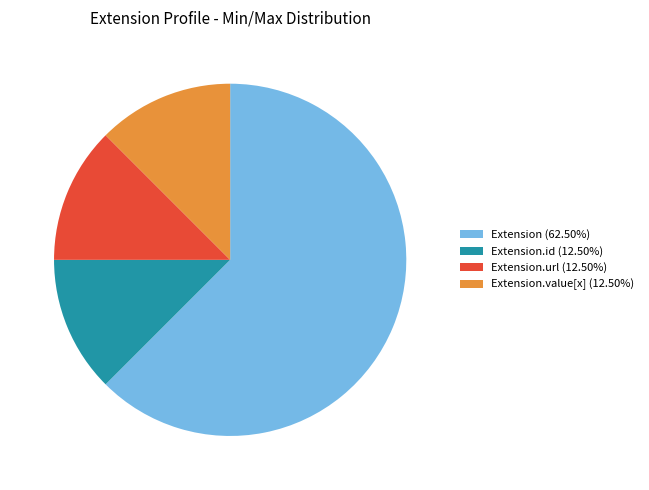

Does any single category account for the majority?

Yes